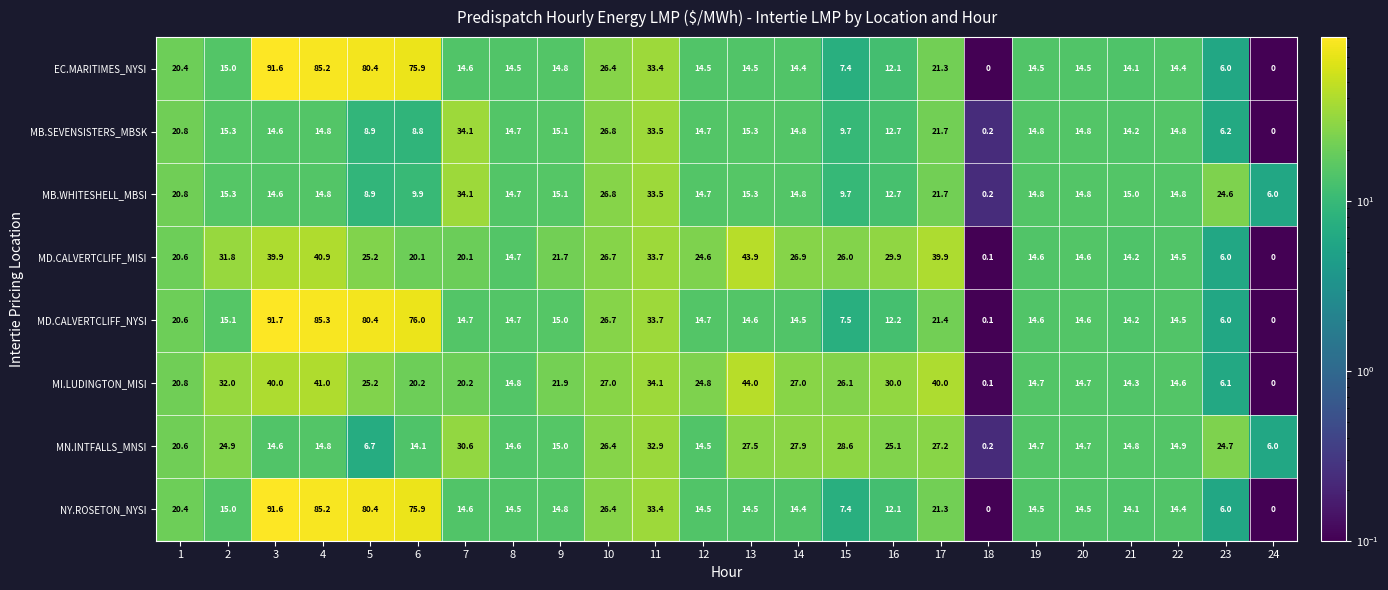

What is the total value across all series at 16?

146.8